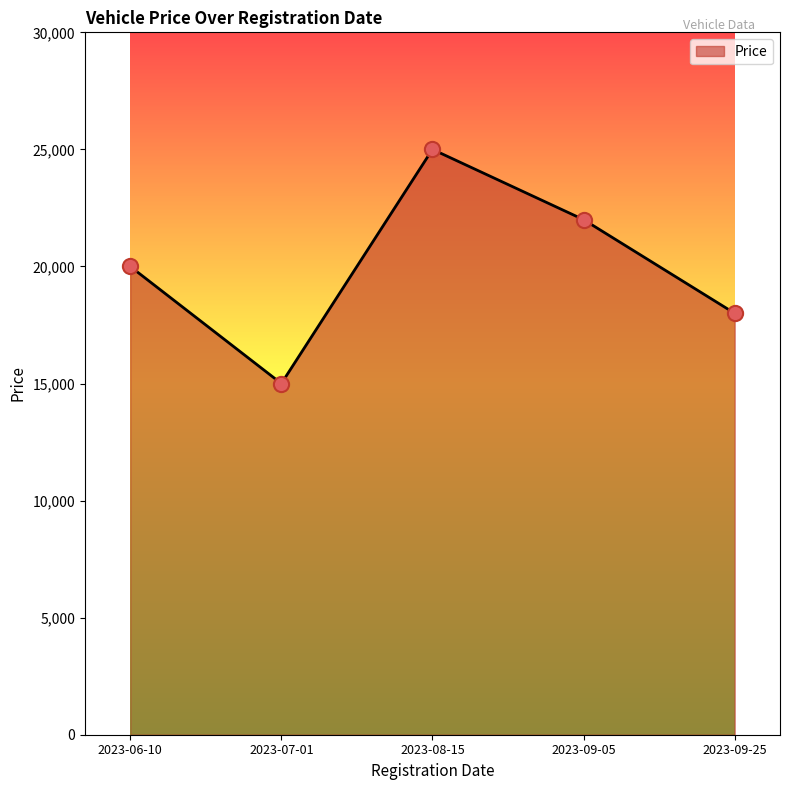

What is the change in value from 2023-08-15 to 2023-09-05?

-3000